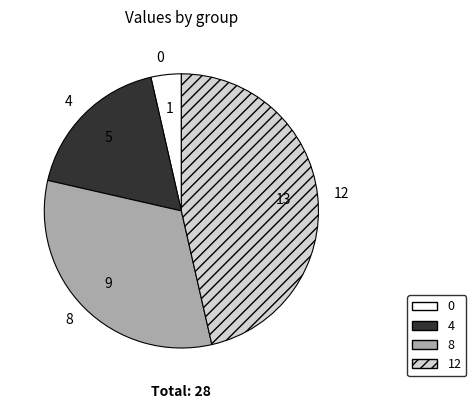

Does 12 account for over 50% of the chart?

No